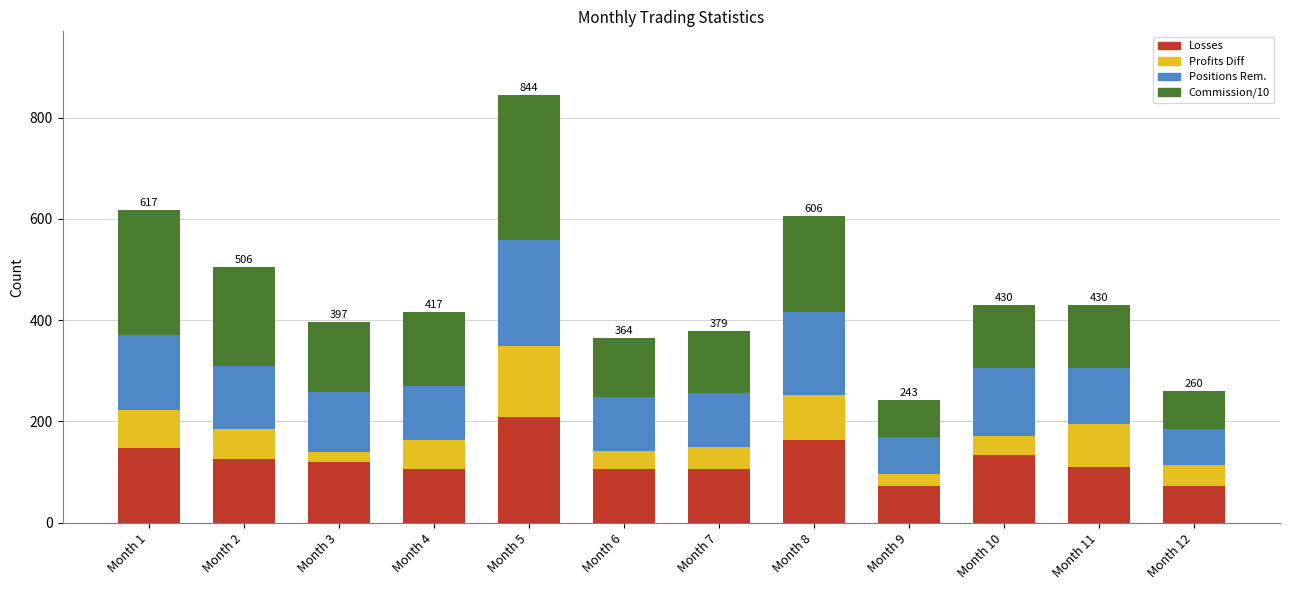

What is the difference between the second highest and second lowest values in the Losses series?

91